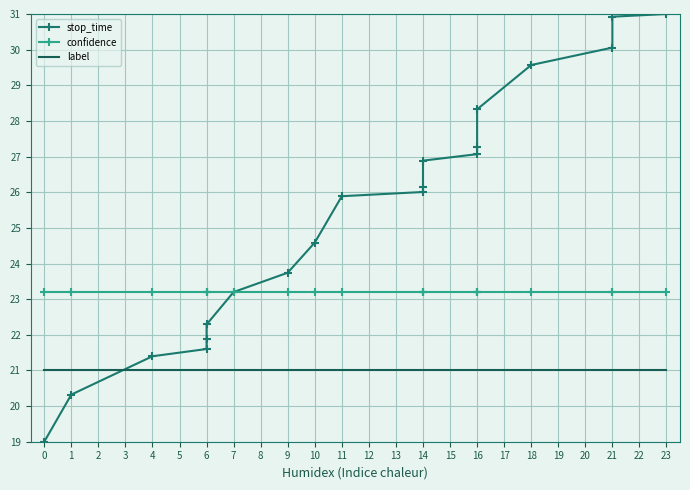

At 23, list the series in order from largest to smallest.

stop_time, confidence, label